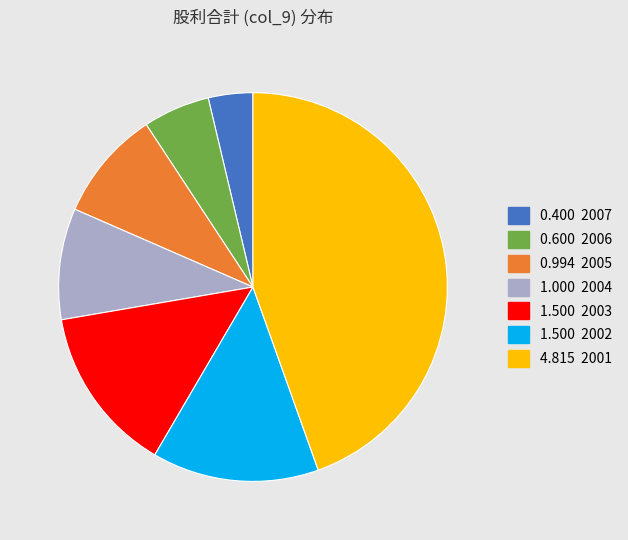

Is there any slice that represents more than half of the pie?

No